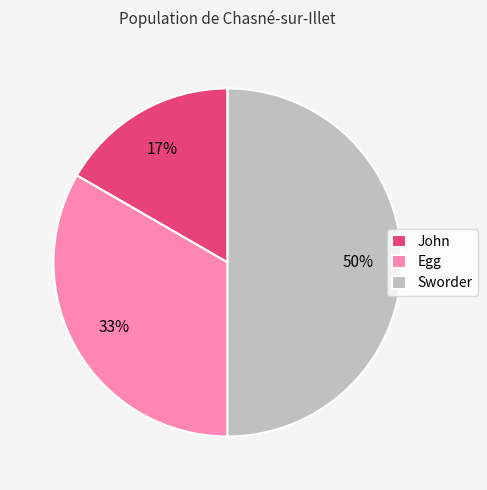

To the nearest percent, what is the difference between the Sworder and Egg slice percentages?

17%